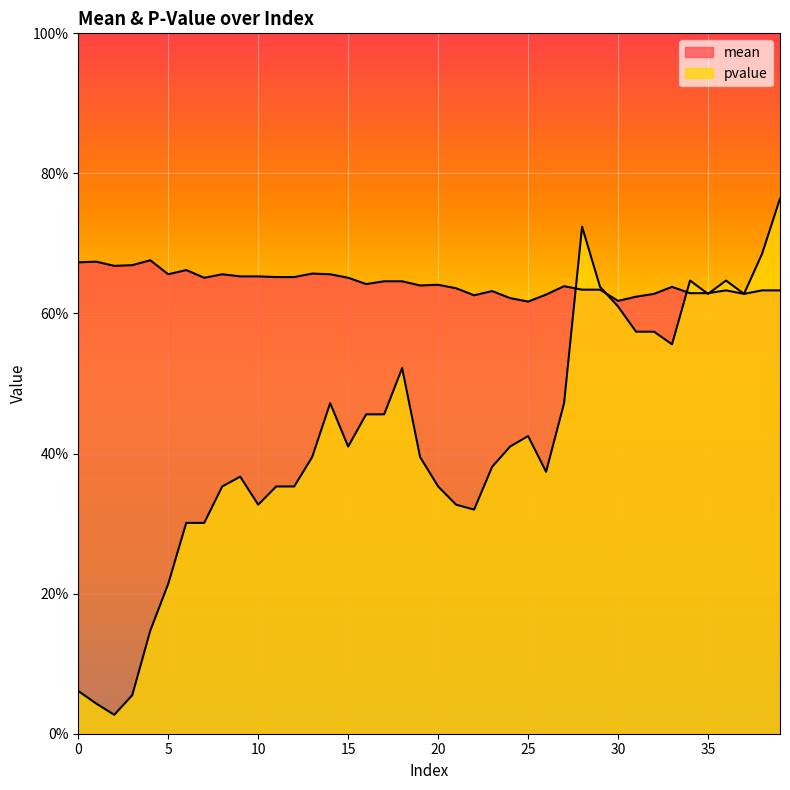

True or false: pvalue has a value of 1.1 at 38.

False